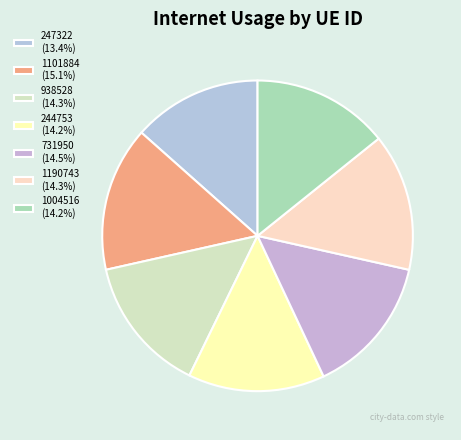

Count the number of slices in the pie.

7